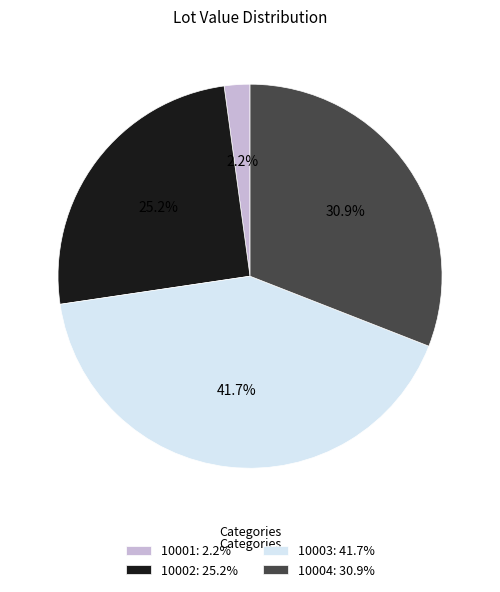

To the nearest percent, what is the combined percentage of 10002 and 10003?

67%